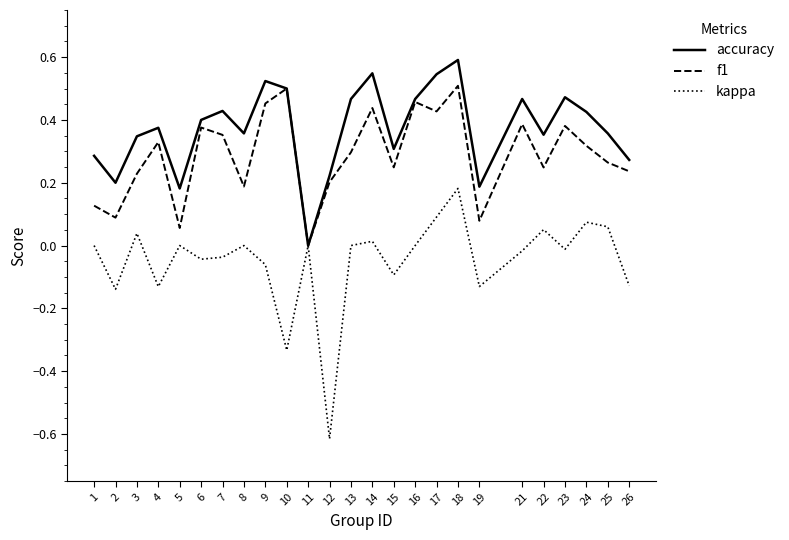

At which label does f1 reach its minimum?

11